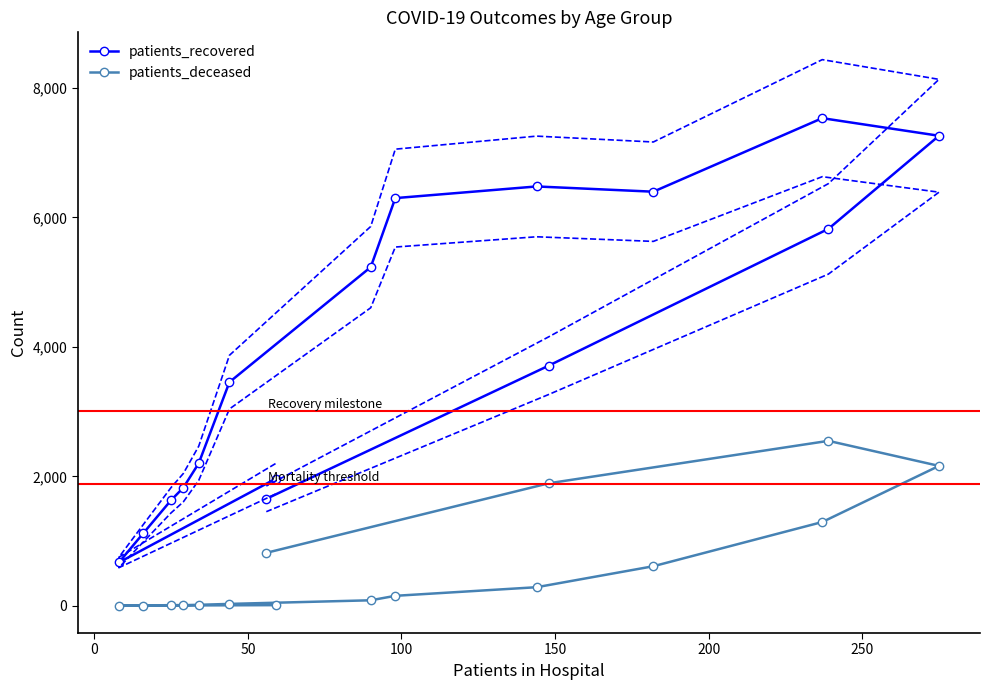

What is the difference between the maximum and minimum values in the patients_deceased series?

2547